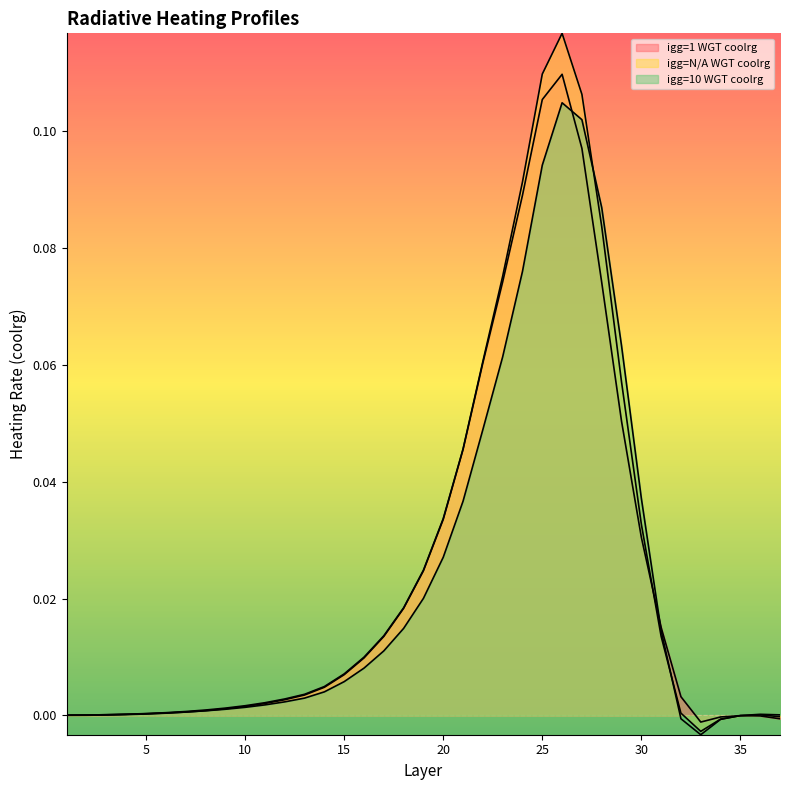

How many times do igg=1 WGT coolrg and igg=10 WGT coolrg cross each other?

4